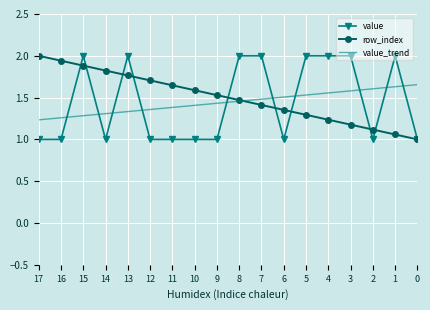

What is the minimum value shown in the chart?

1.0